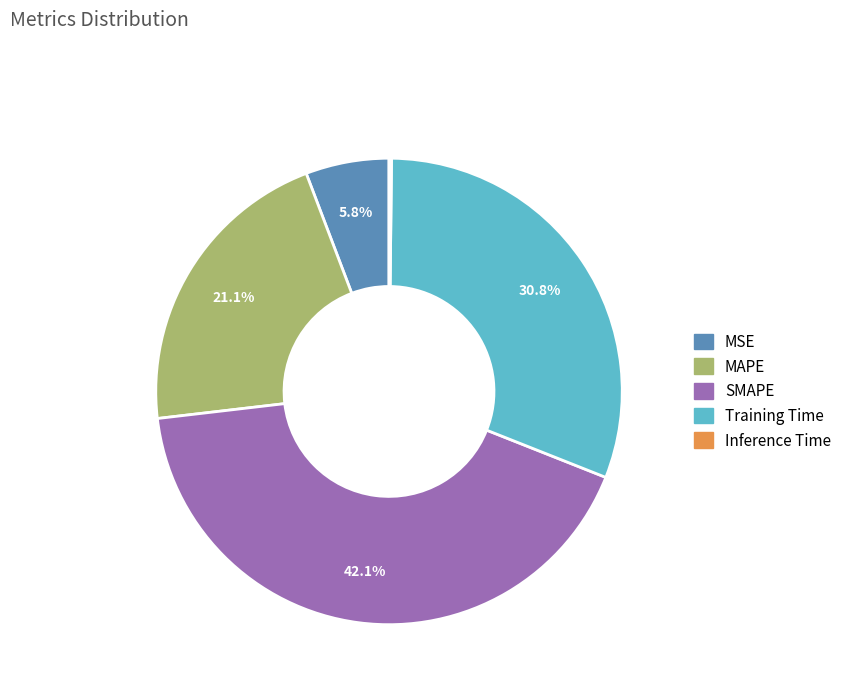

Which category has the biggest portion of the pie?

SMAPE